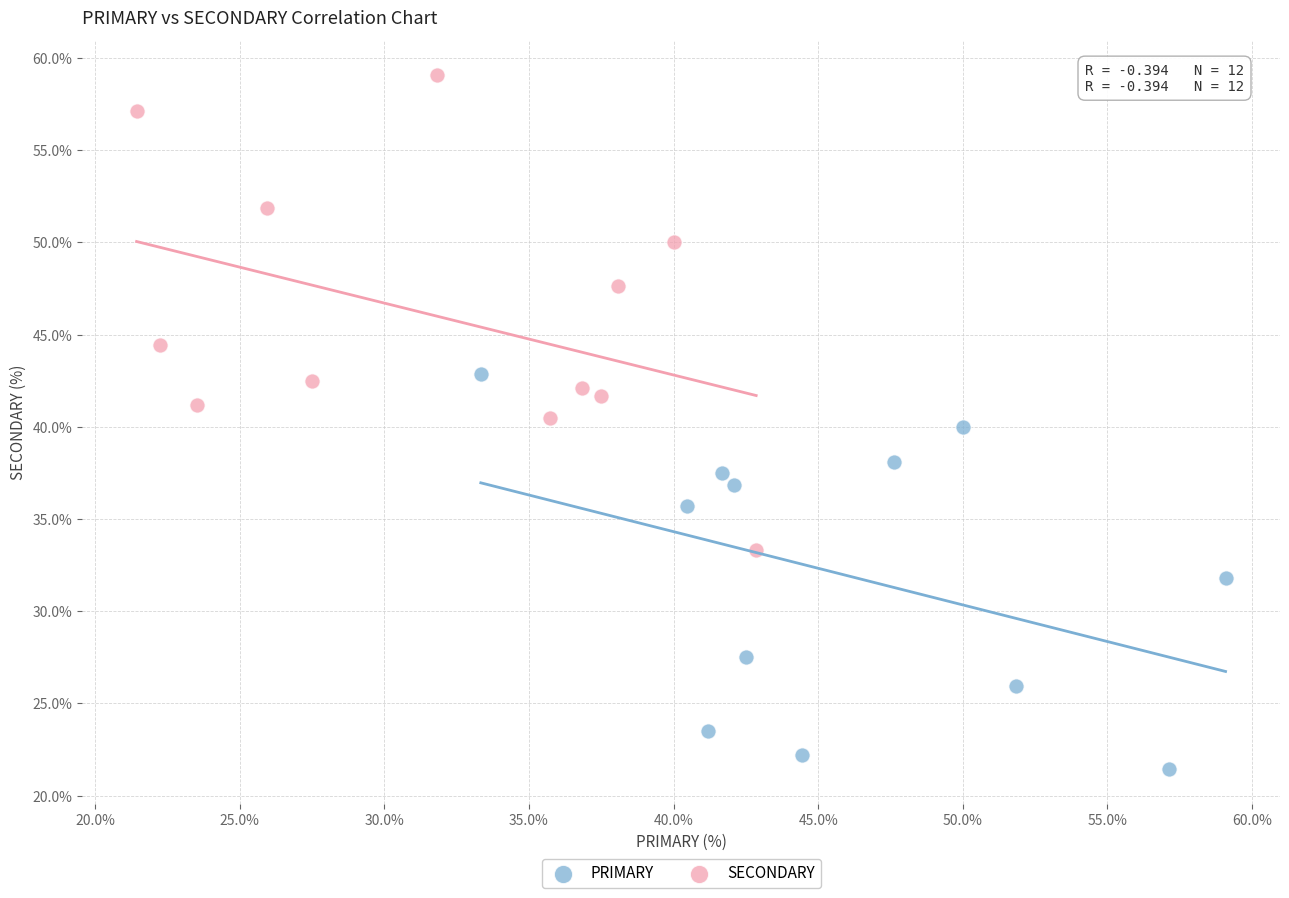

Which series has the widest spread of Y values?

SECONDARY